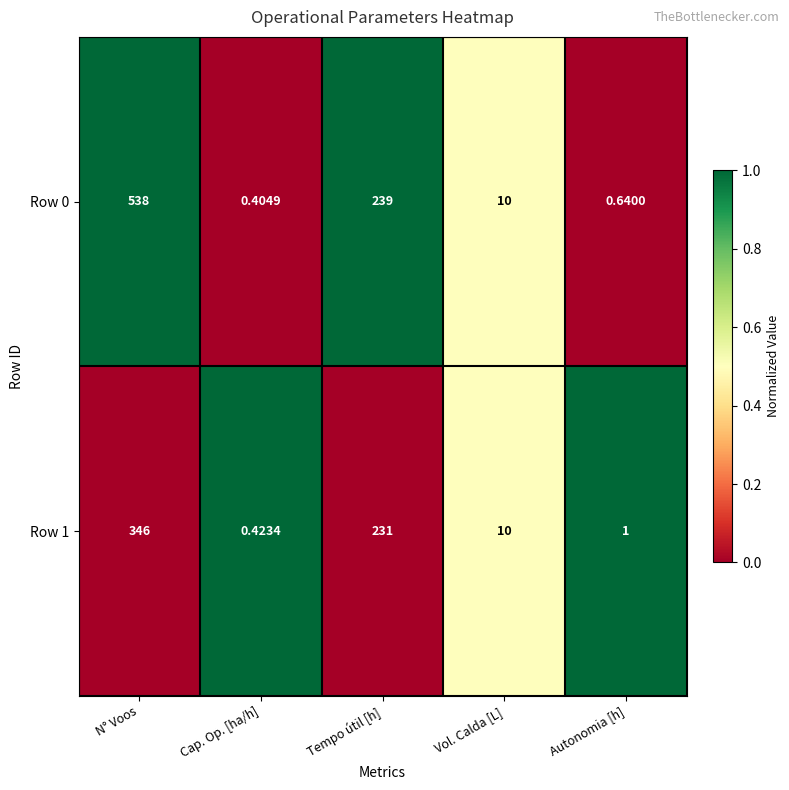

List the series in order of their peak value, highest first.

Row 0, Row 1